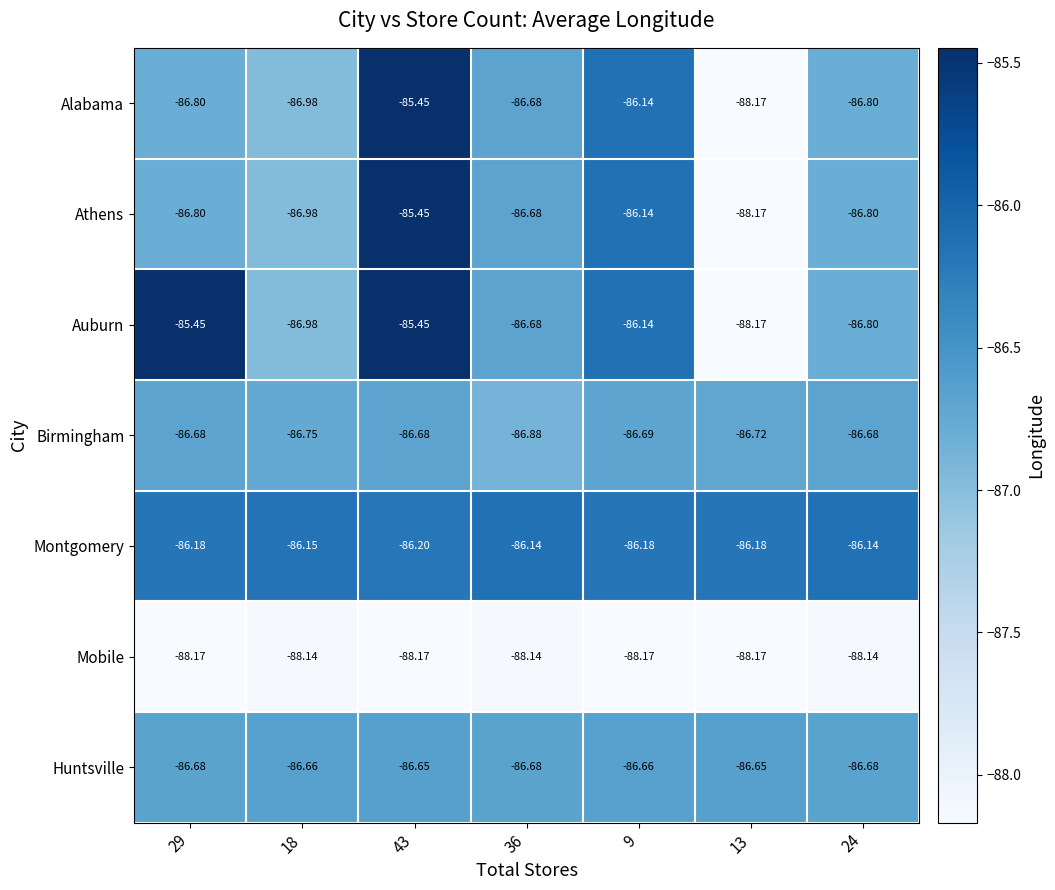

Between 36 and 24, which series saw the biggest shift?

Birmingham